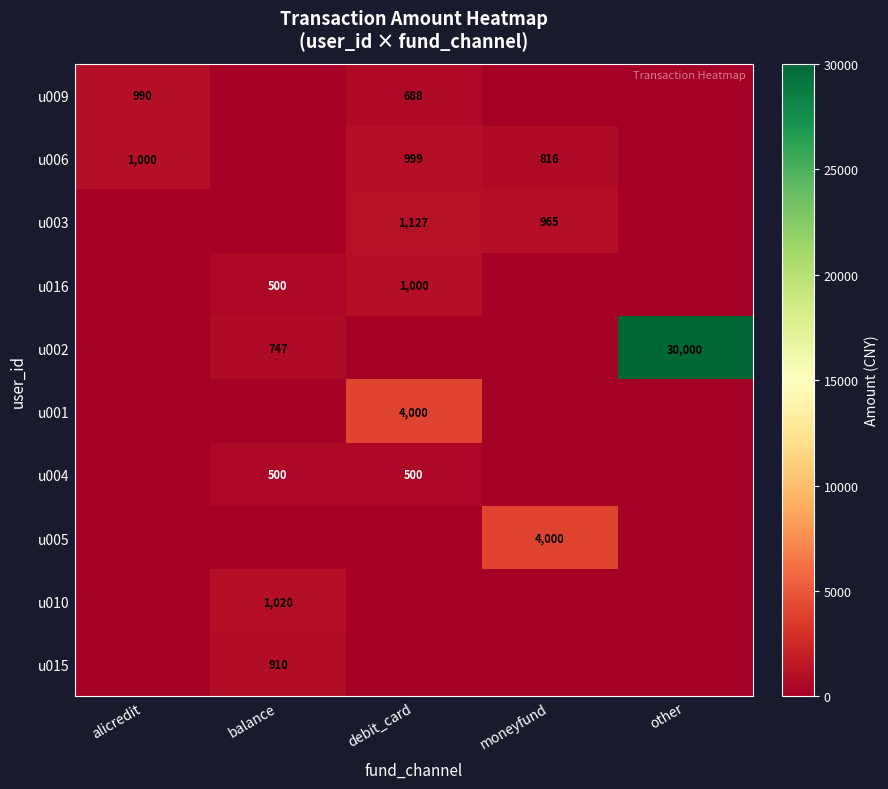

Is the value of u006 at moneyfund greater than the value of u005 at moneyfund?

No